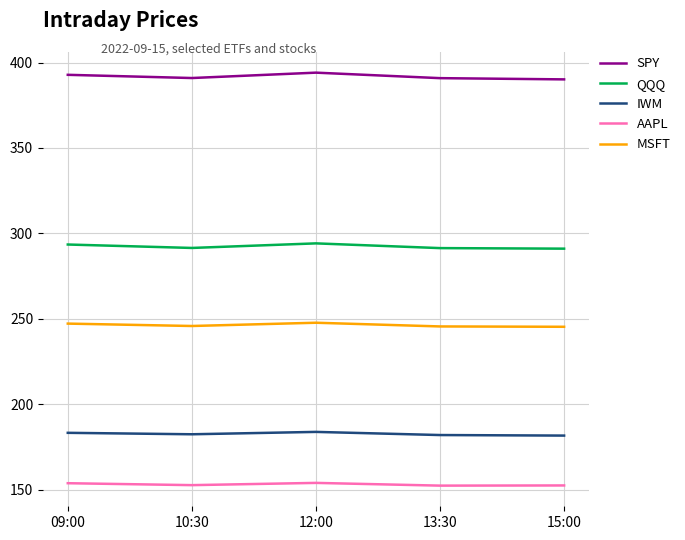

Which series has the largest total across all categories?

SPY